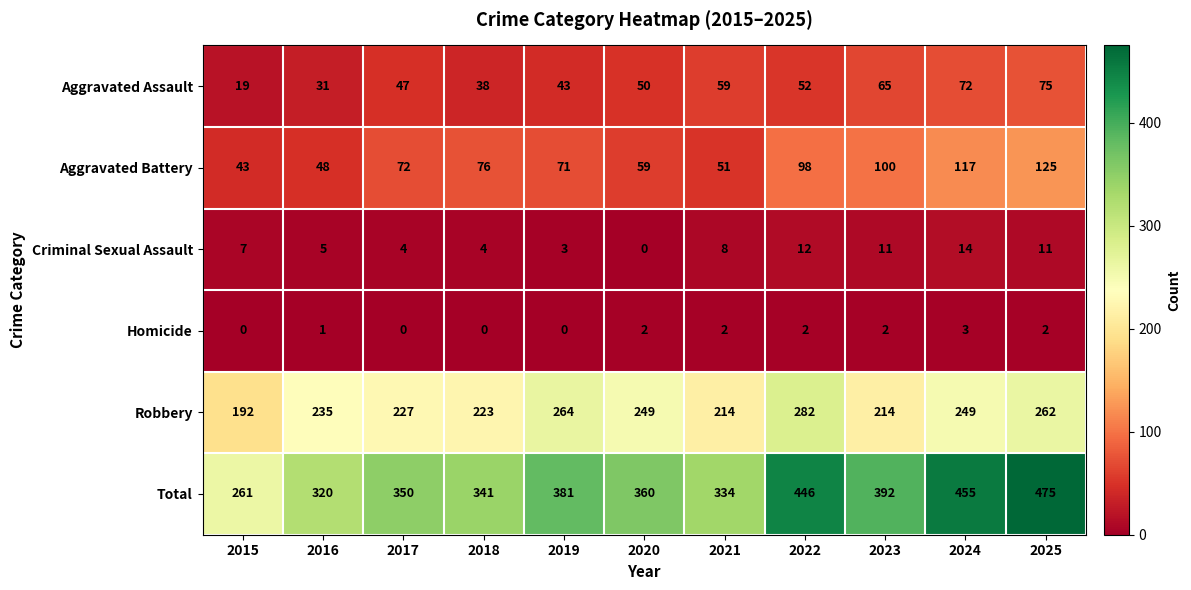

What is the sum of all Aggravated Battery values?

860